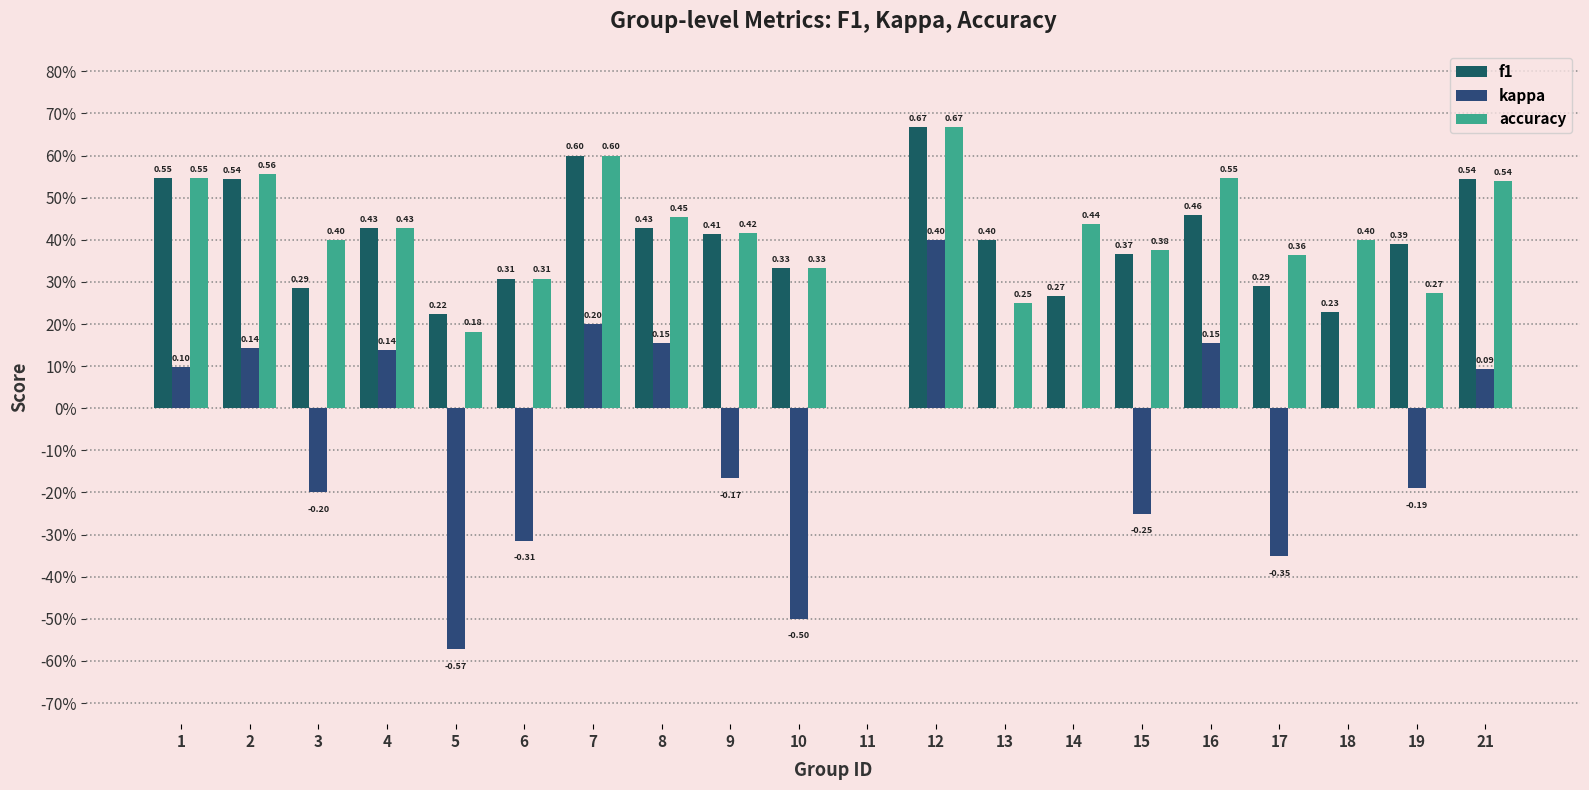

Does the chart contain stacked bars?

No